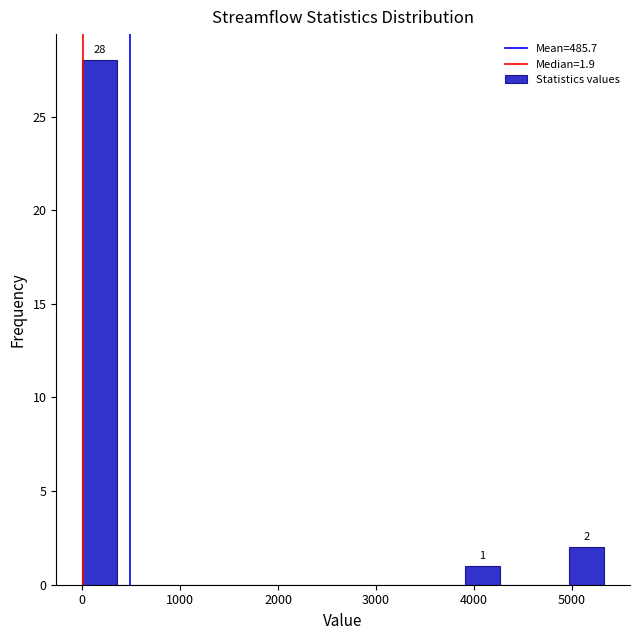

Read against the x-axis, roughly where is the centre of the tallest bar?

200